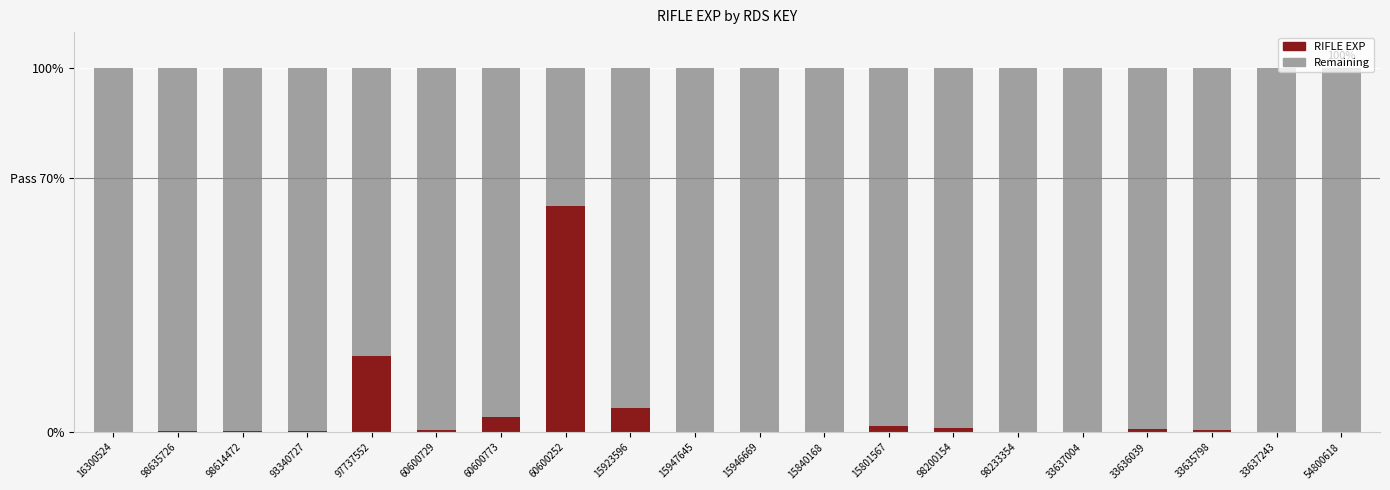

Rank the series at 15923596 from highest to lowest value.

Remaining, RIFLE EXP